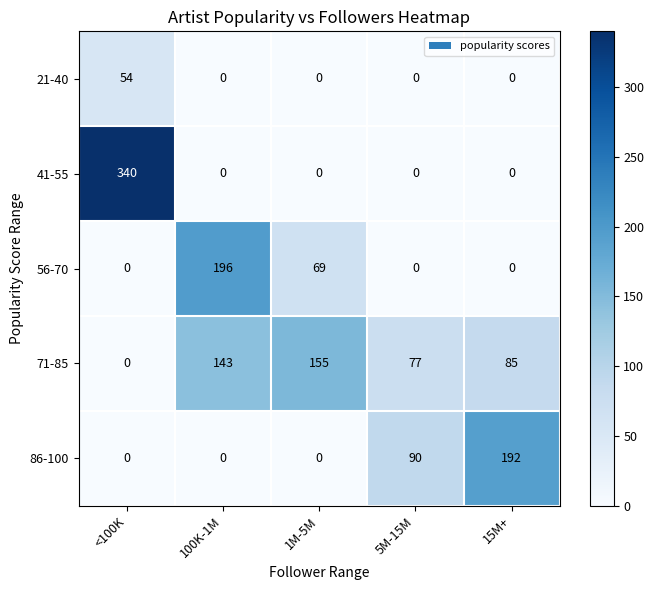

Is it true that 86-100 equals 94 at 15M+?

False